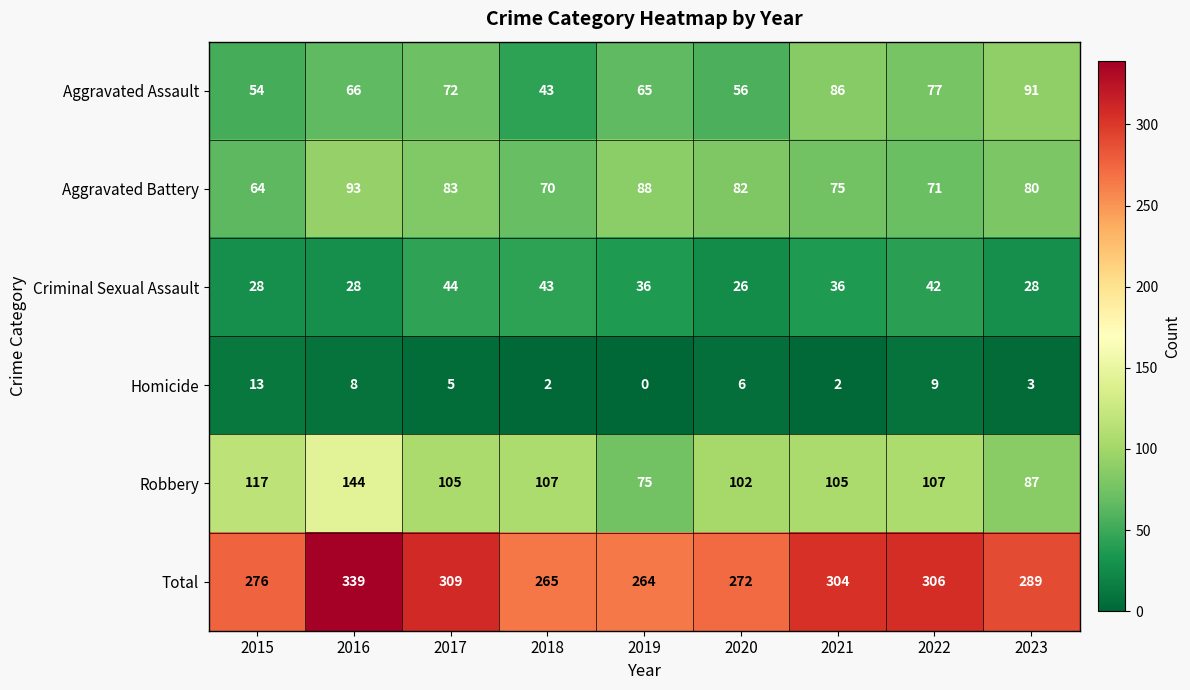

What is the sum of all Robbery values?

949